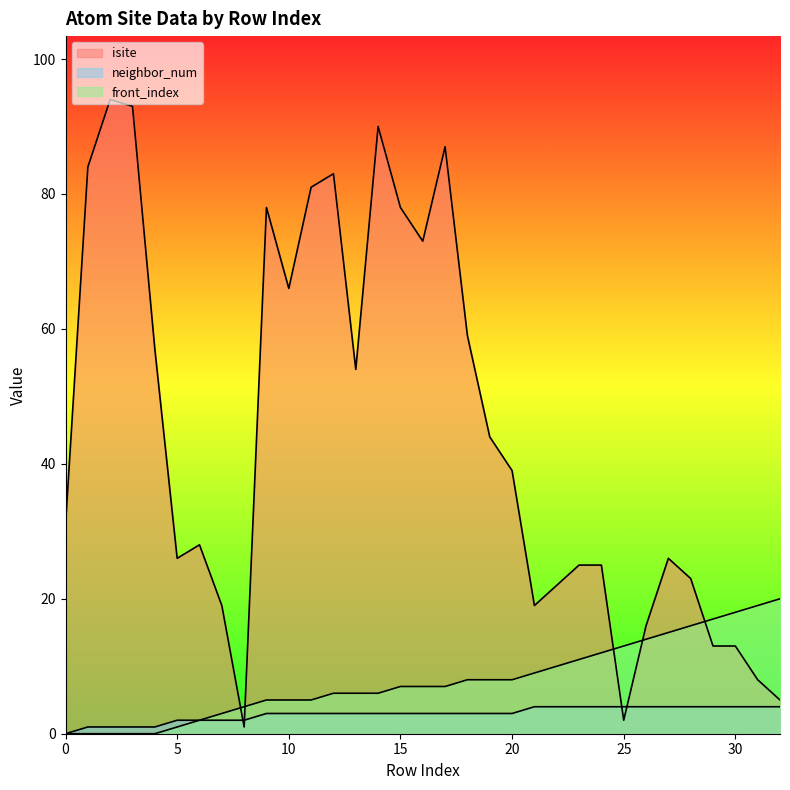

True or false: isite has a value of 9 at 20.

False